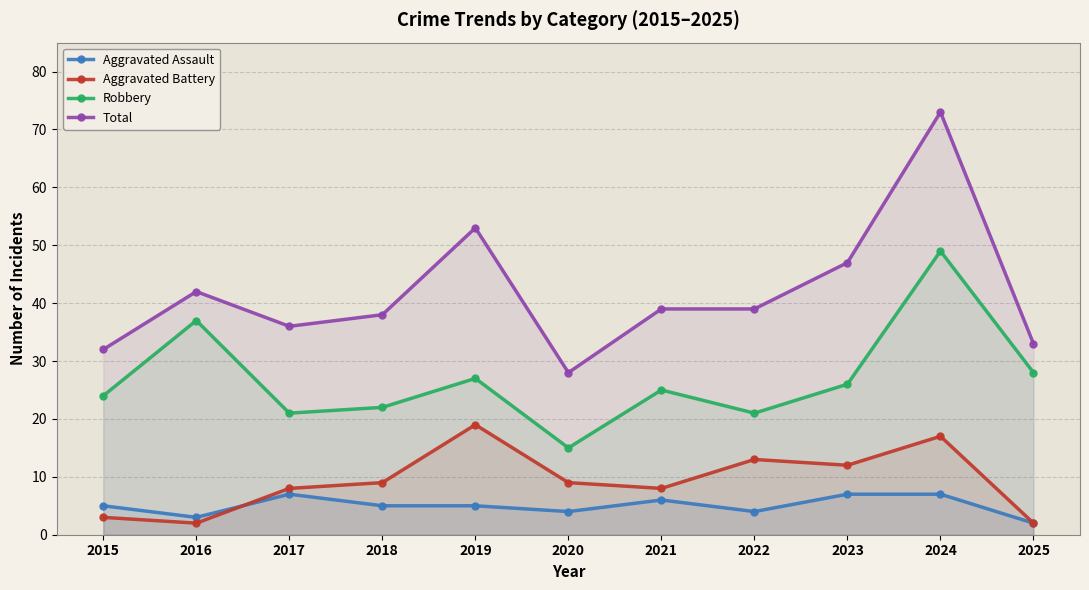

At 2021, list the series in order from largest to smallest.

Total, Robbery, Aggravated Battery, Aggravated Assault